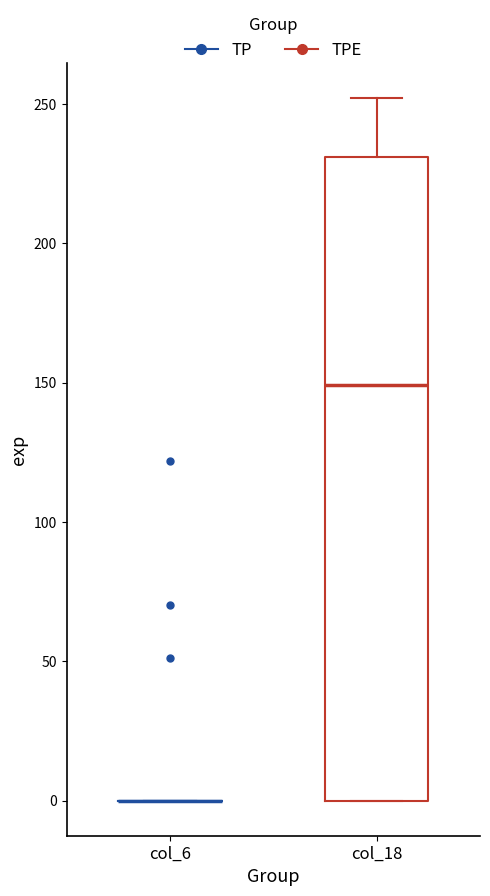

Reading left to right, transcribe this box plot: for each box, give where its median line is, the range the box spans, and where its two whiskers end, as read against the y-axis. The values are not printed on the chart, so give them approximately, as read against the axis.

col_6: box collapsed to a line at 0, whiskers 0 to 0
col_18: median 150, box 0 to 230, whiskers 0 to 250